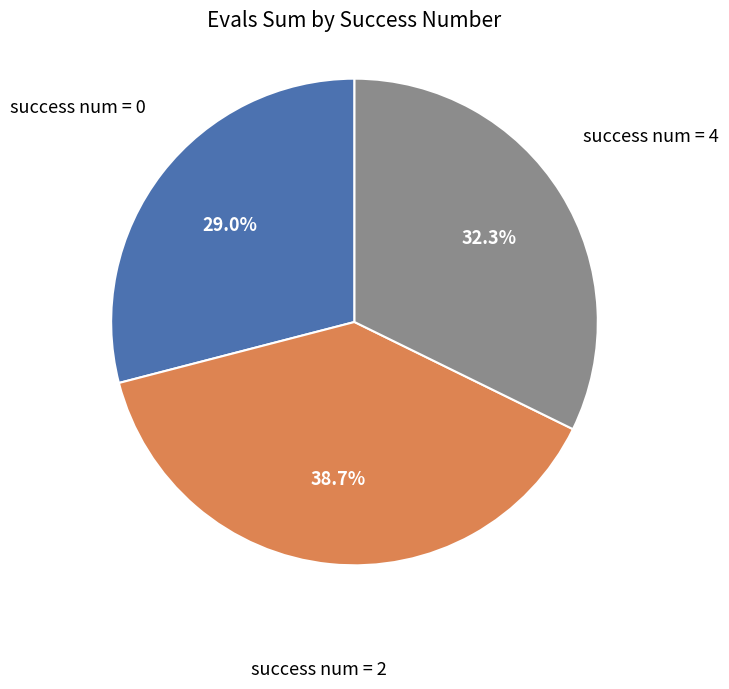

Is there any slice that represents more than half of the pie?

No